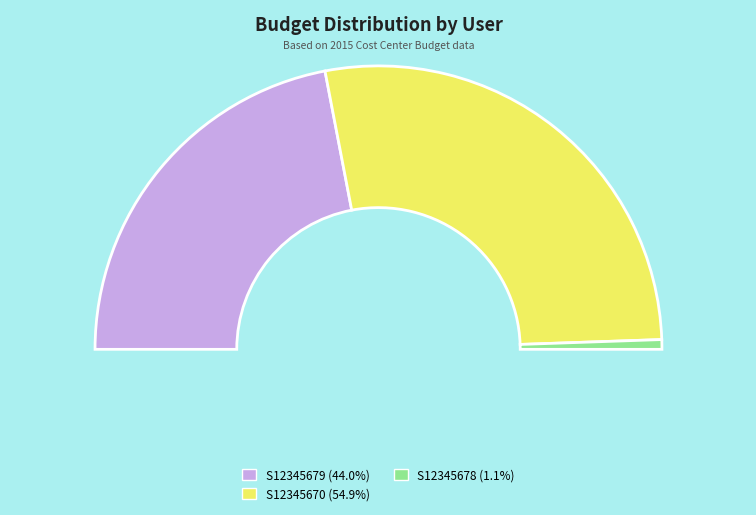

What percentage is NOT represented by S12345679?

56.0%